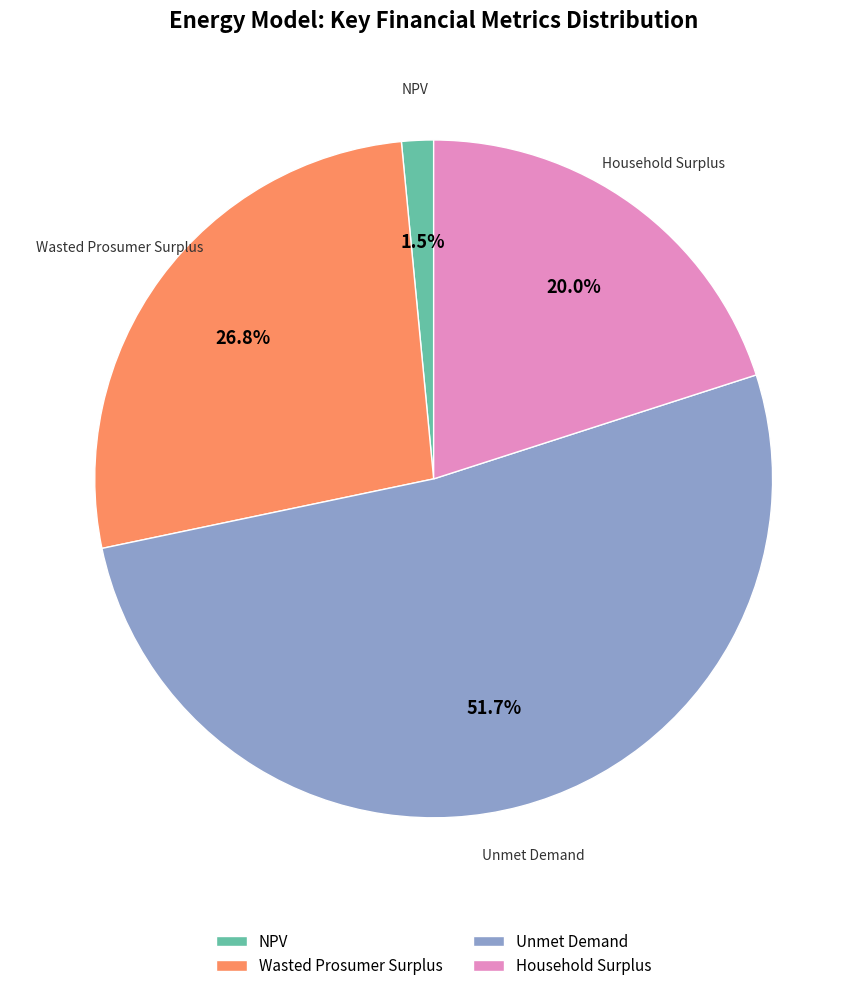

Which has a higher value, Wasted Prosumer Surplus or NPV?

Wasted Prosumer Surplus